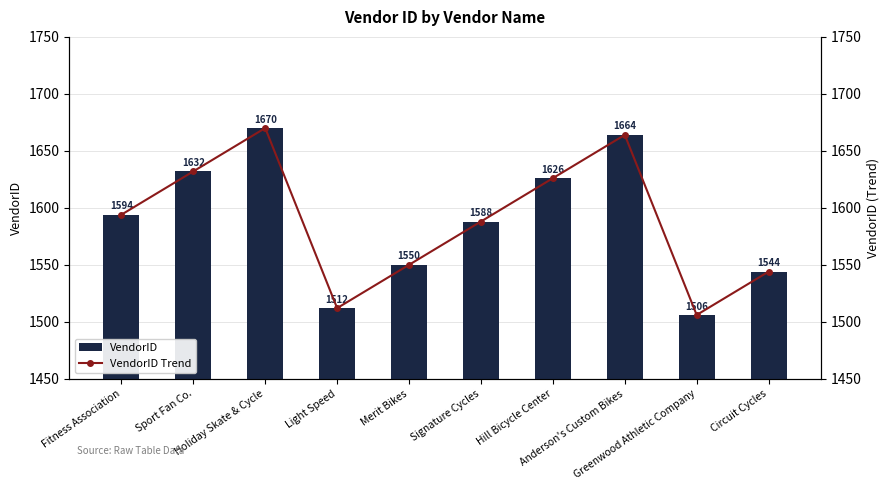

Where does the VendorID series first go above 1594?

Sport Fan Co.